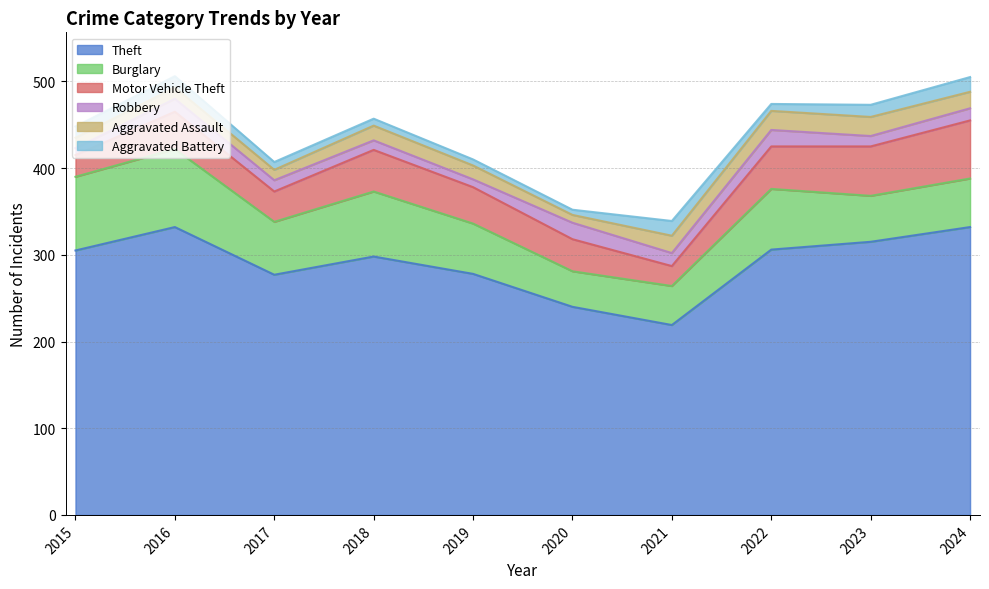

True or false: Burglary has more than 1 points higher than both neighbors.

True